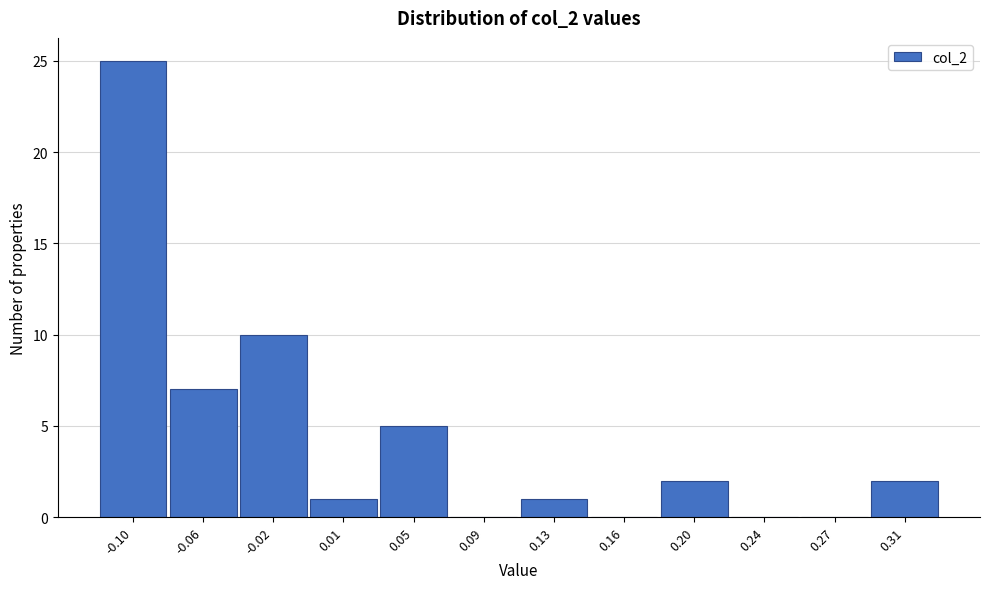

Reading left to right, what are all the values shown in this chart?

-0.10=25	-0.06=7	-0.02=10	0.01=1	0.05=5	0.09=0	0.13=1	0.16=0	0.20=2	0.24=0	0.27=0	0.31=2